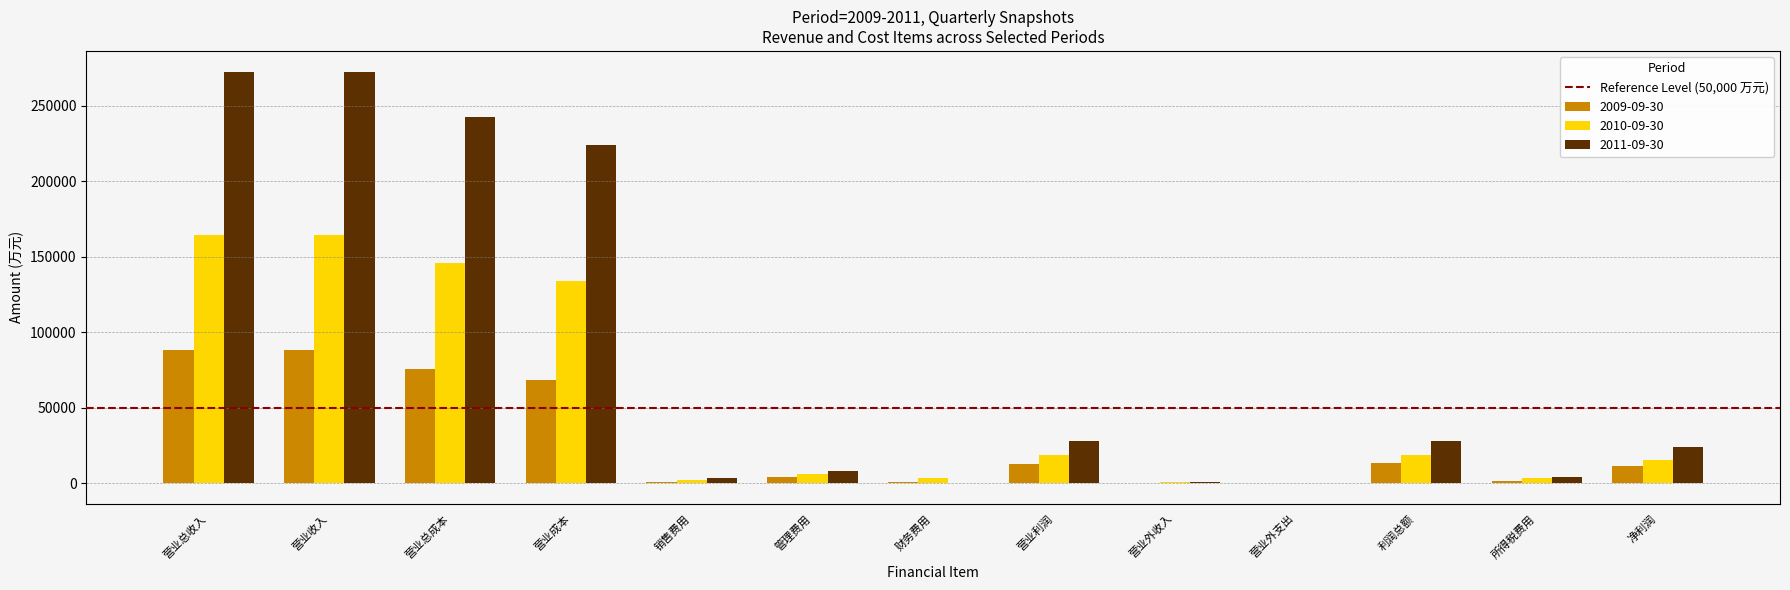

Which series has the largest total across all categories?

2011-09-30